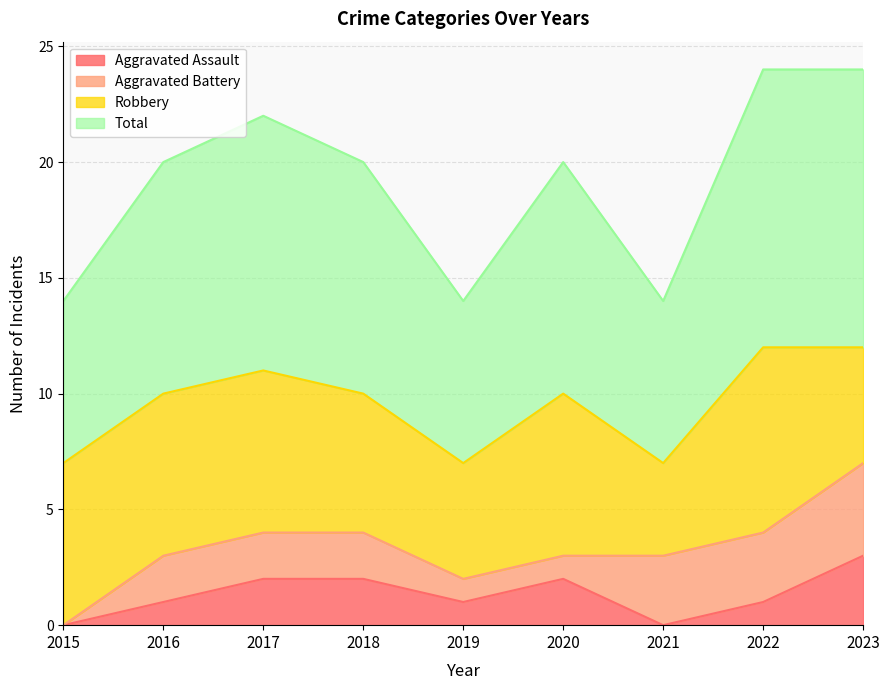

In Aggravated Assault, how many points are lower than both neighbors (excluding endpoints)?

2